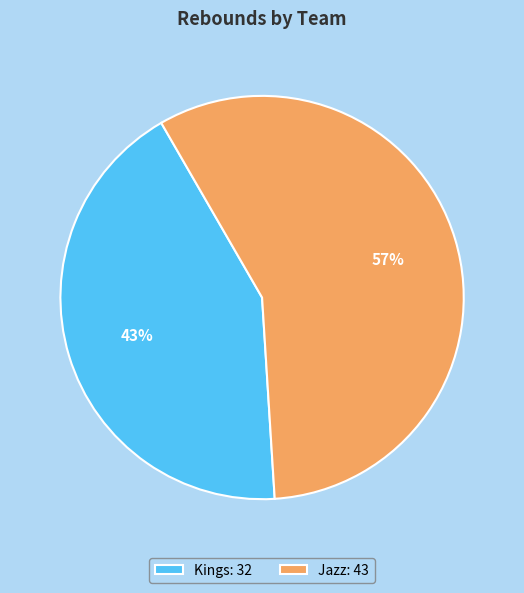

To the nearest percent, what is the average slice percentage?

50%